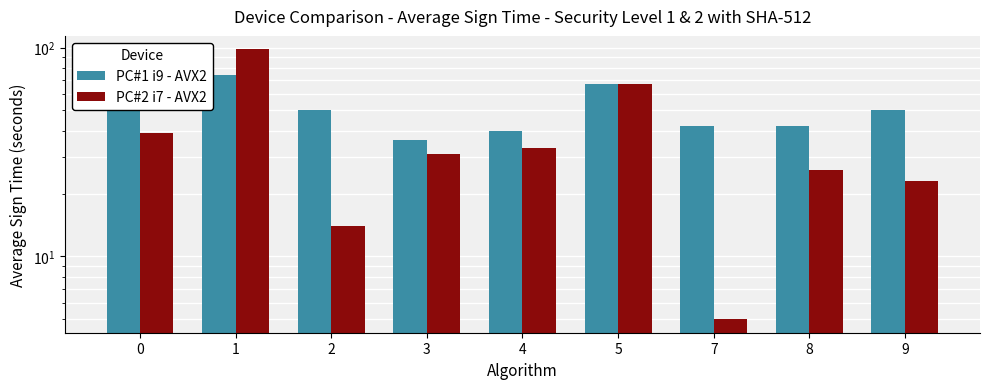

How many data points does each series have?

9